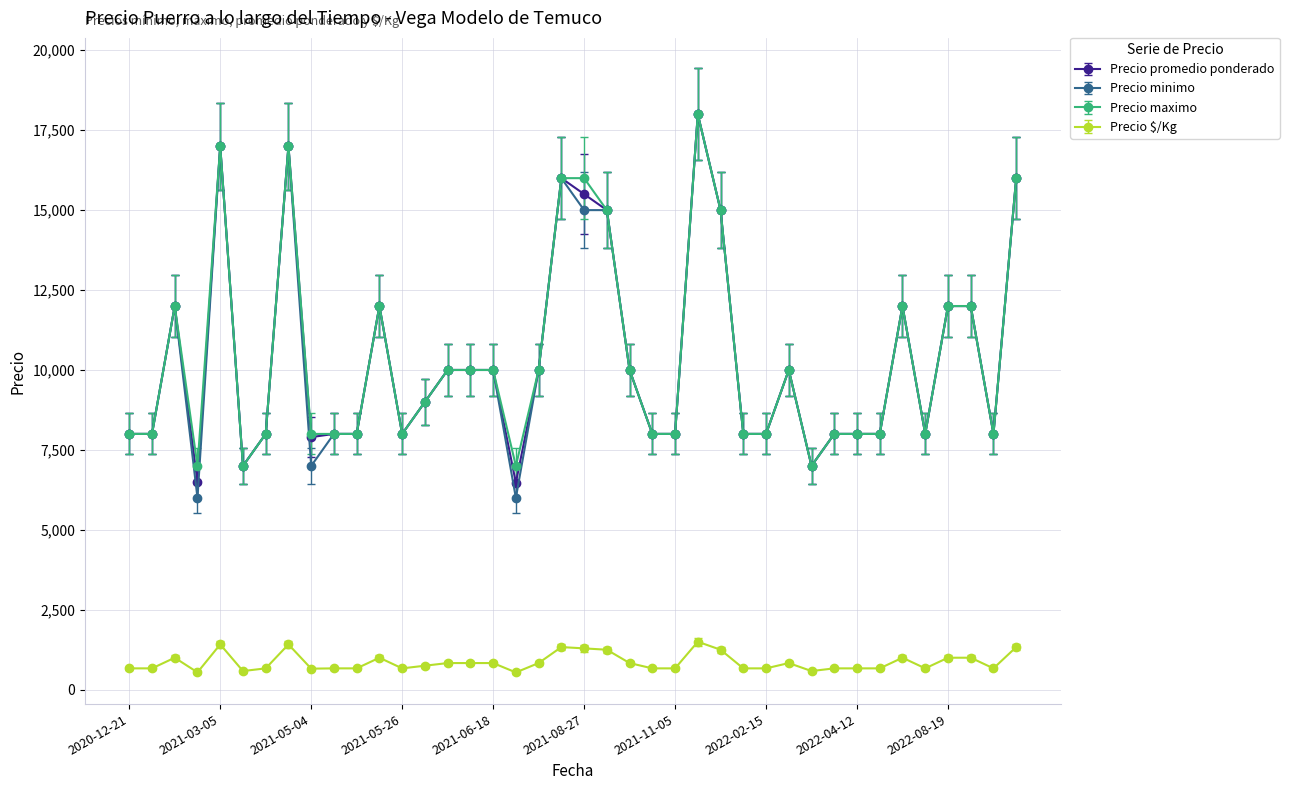

What is the value of the Precio $/Kg point at the 6th from the left?

583